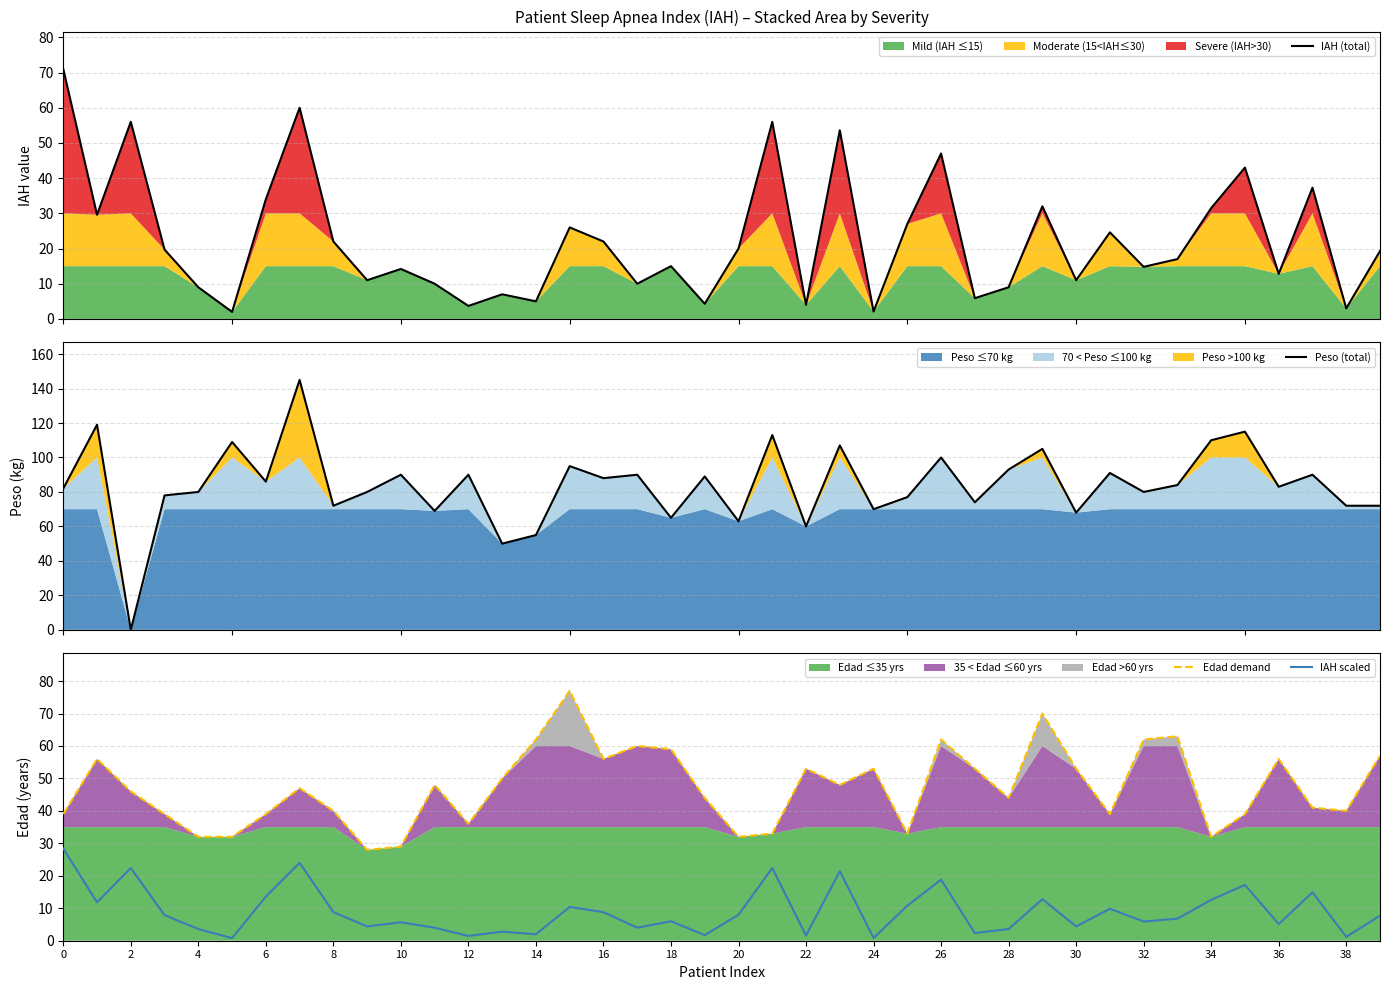

What is the highest value of the IAH scaled series?

28.4